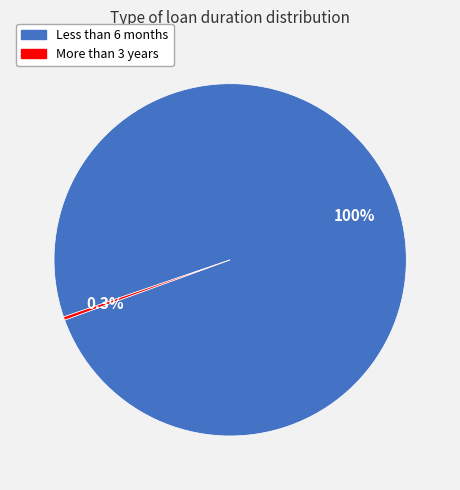

Is there any slice that represents more than half of the pie?

Yes